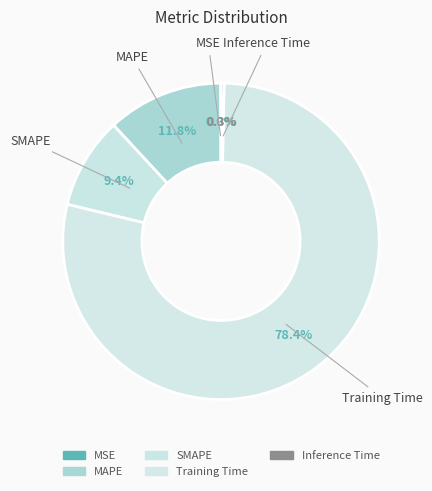

Which slice is the largest?

Training Time